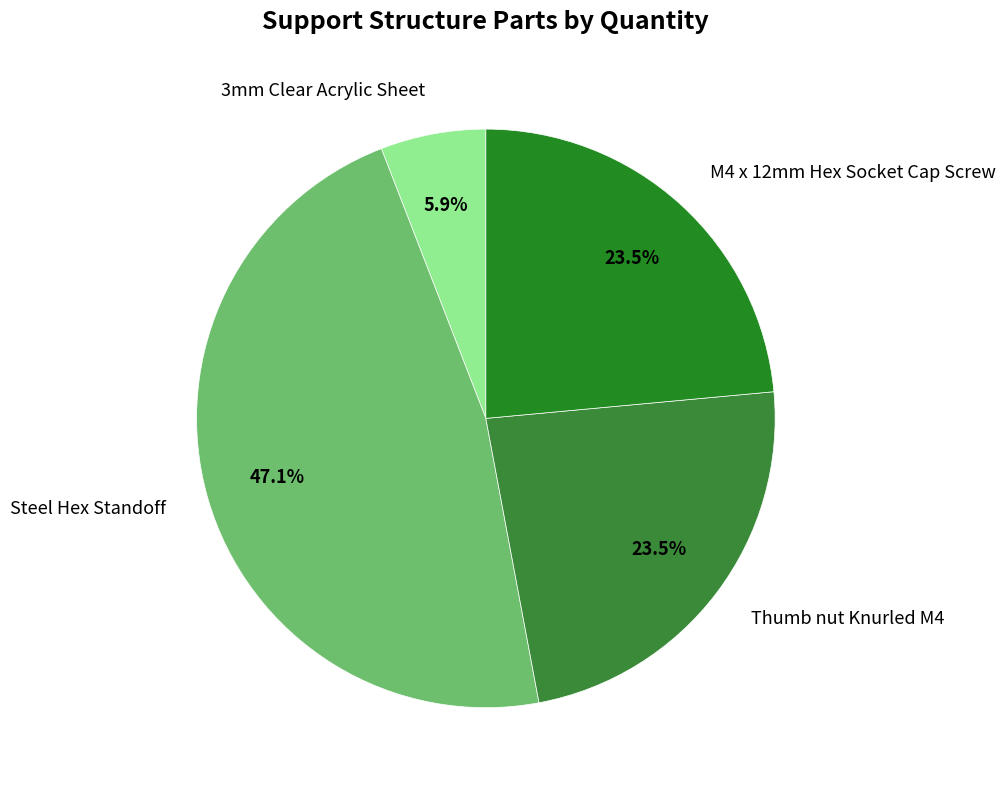

Which has a higher value, 3mm Clear Acrylic Sheet or Thumb nut Knurled M4?

Thumb nut Knurled M4